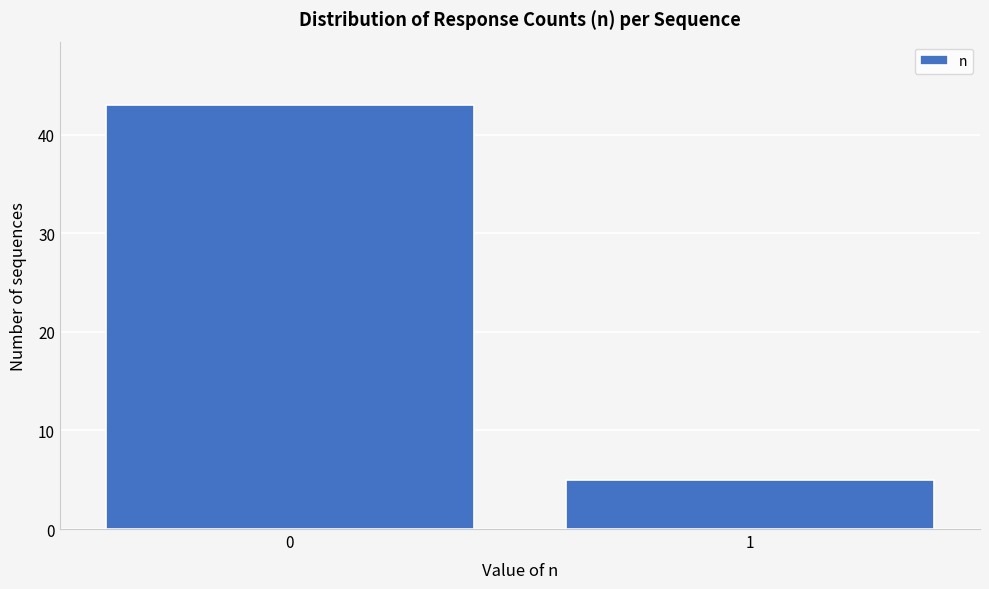

Reading left to right, transcribe all the data shown in this chart.

0=43	1=5